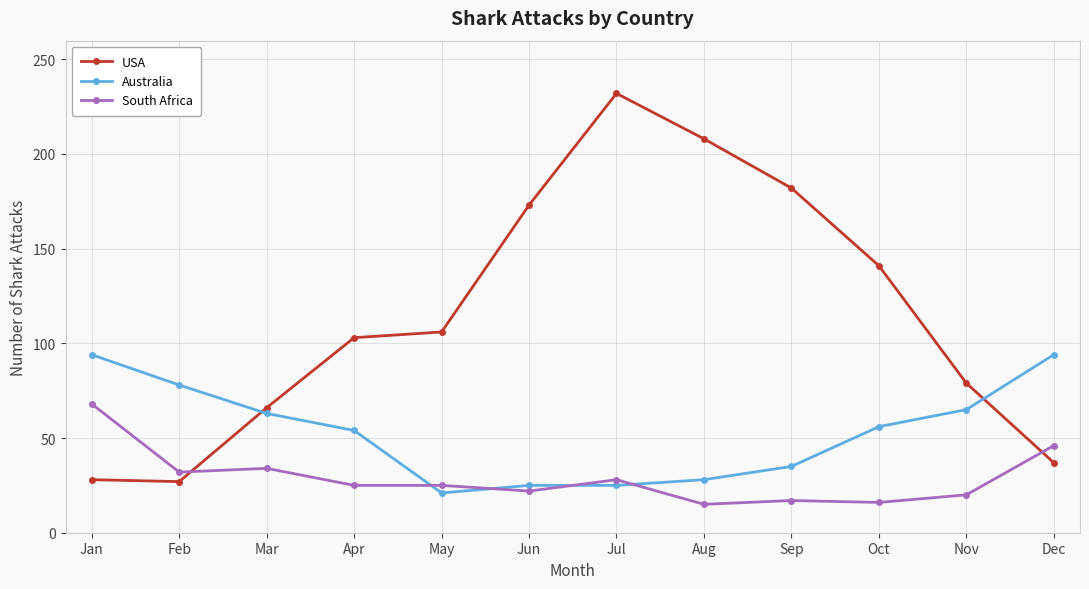

After their last crossing, which series has the higher values: Australia or USA?

Australia